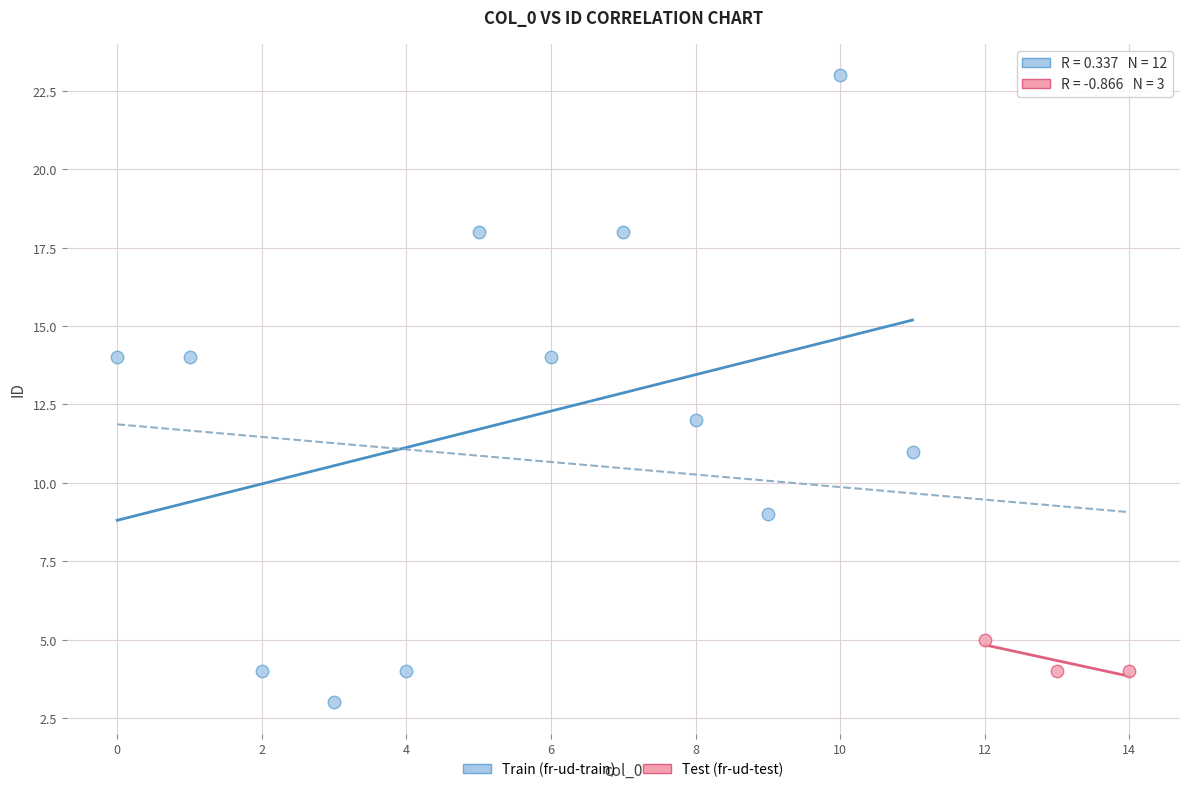

Which series contains the lowest Y value?

Train (fr-ud-train)